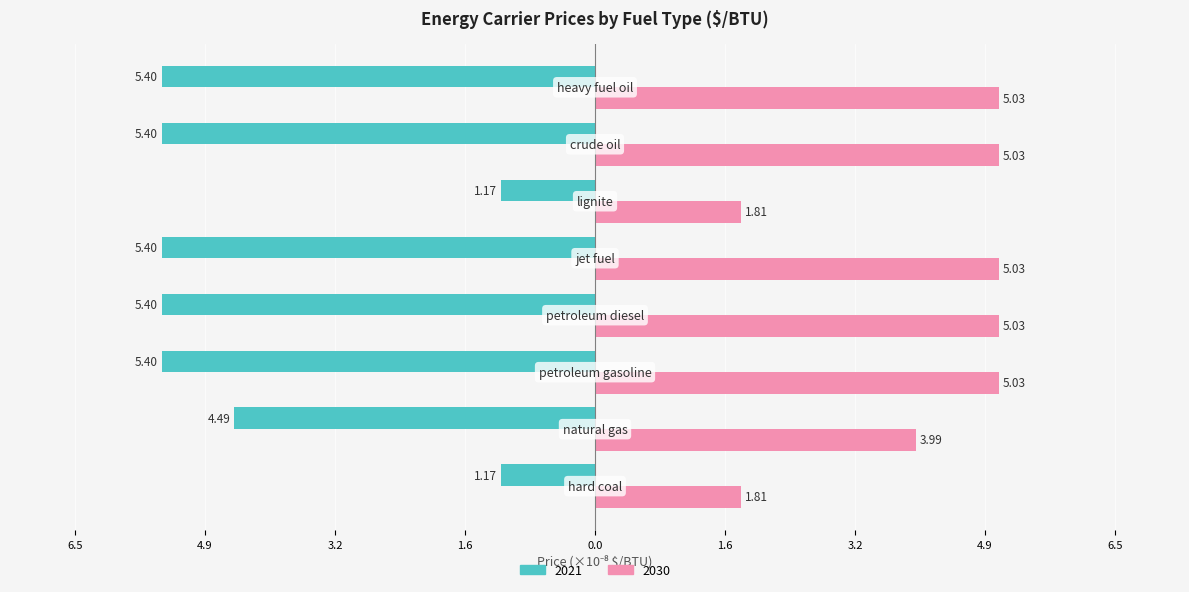

What is the average value of the 2030 series?

4.1